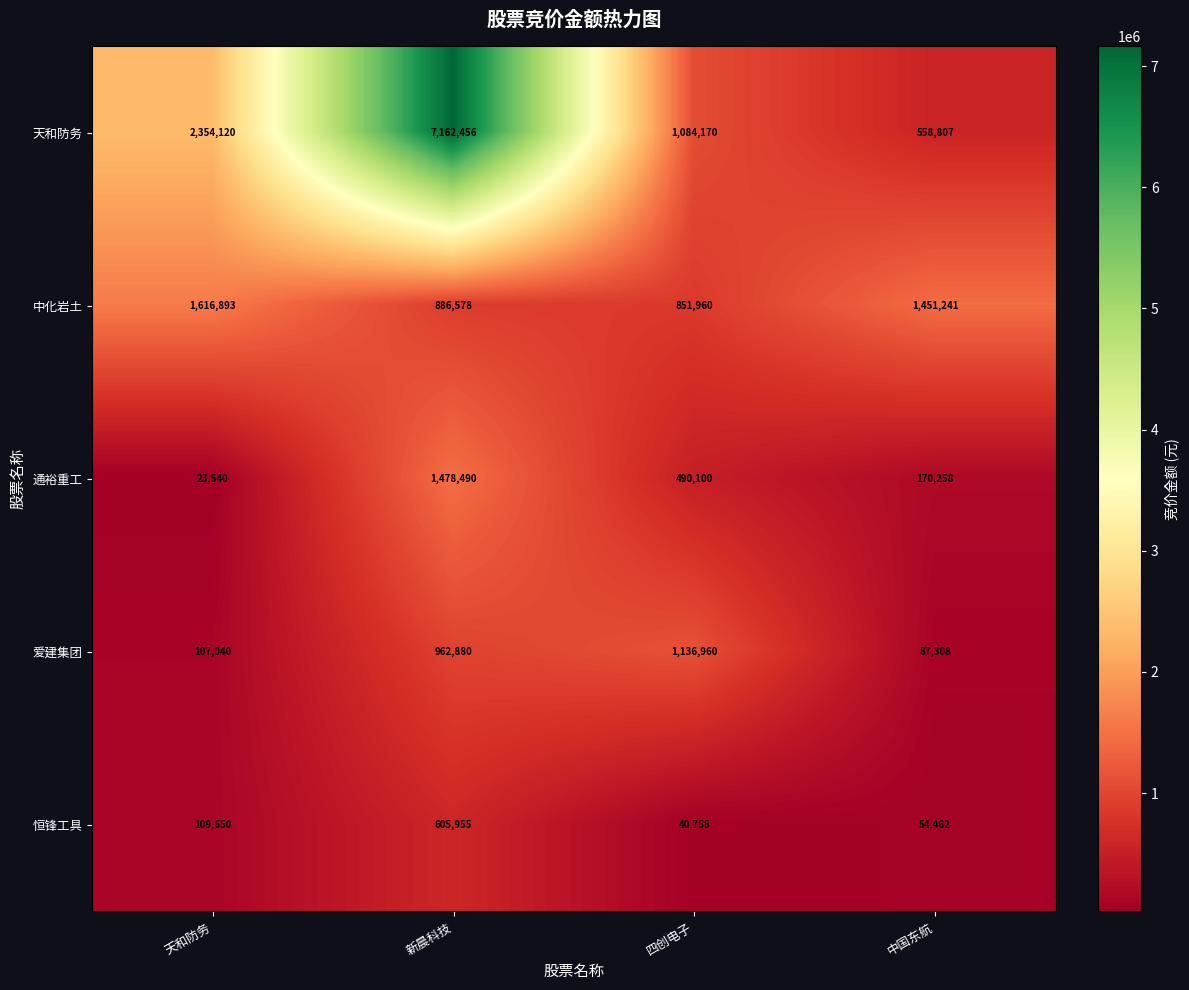

Is it true that 中化岩土 equals 877581 at 中国东航?

False